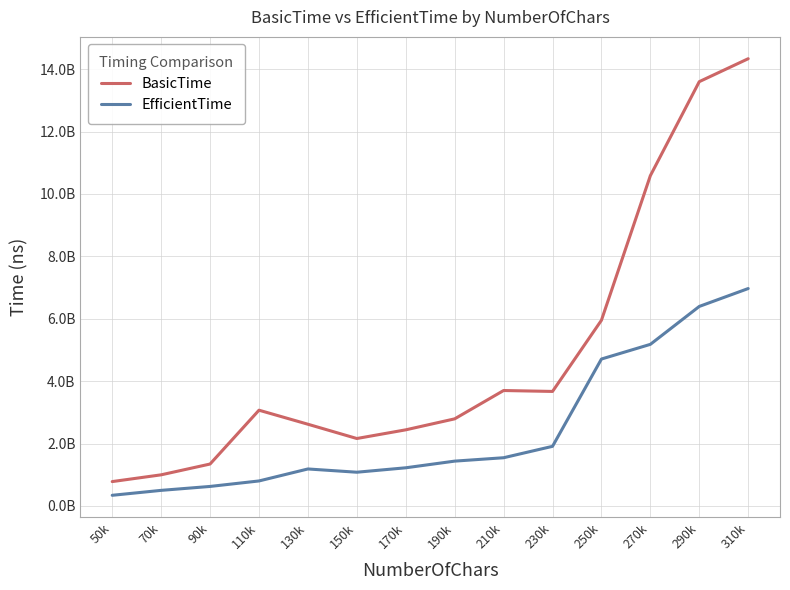

Which series has the widest spread of values?

BasicTime